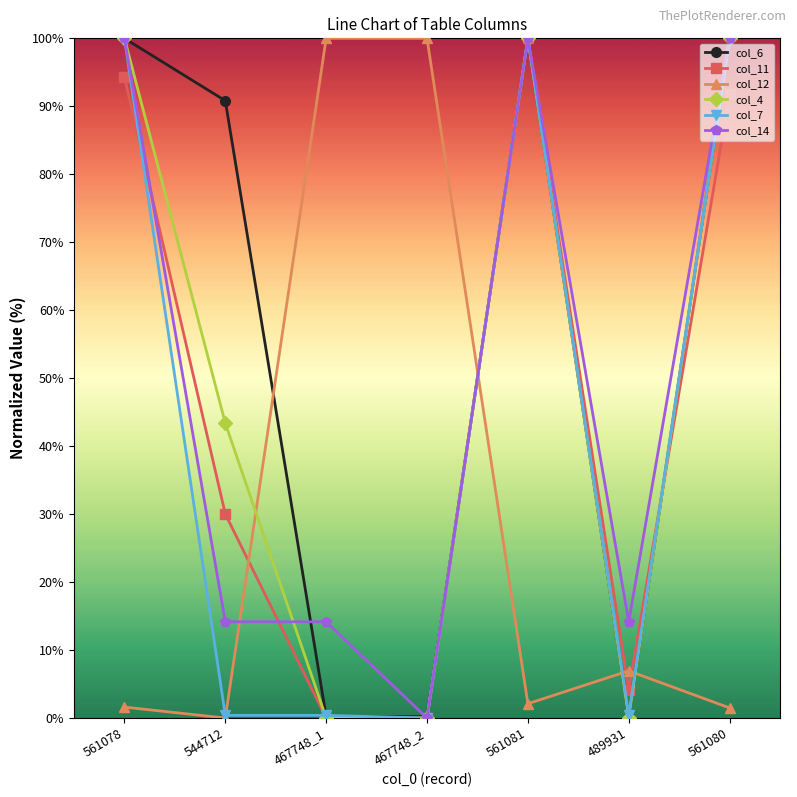

The col_11 series shows 100.0 at 561081. True or false?

True